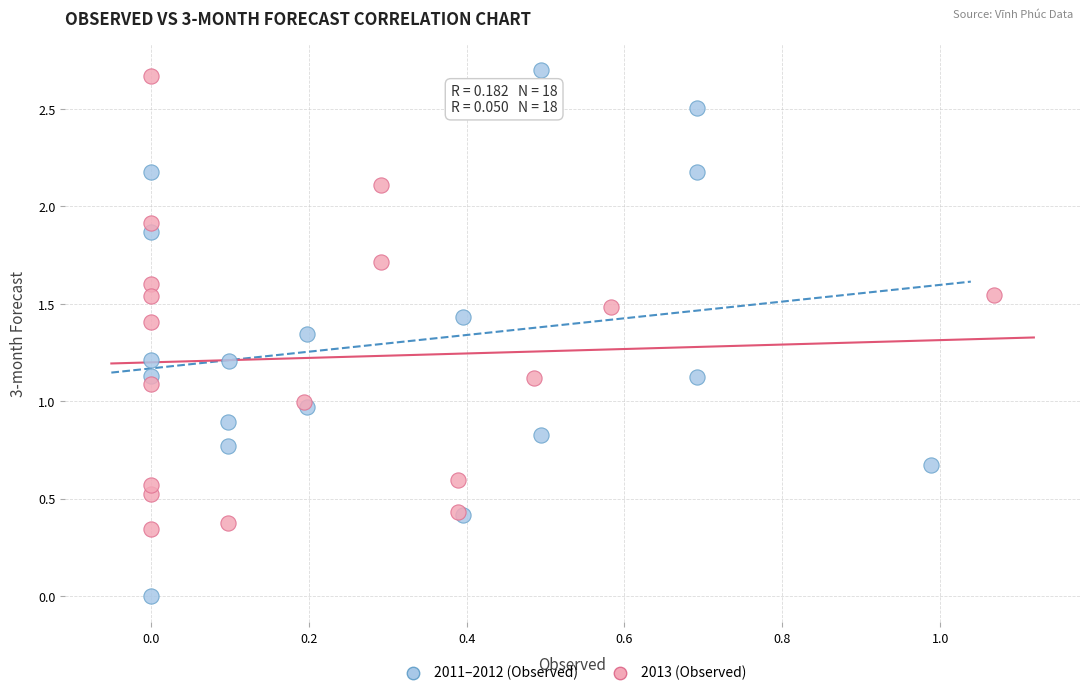

Which series contains the lowest Y value?

2011–2012 (Observed)